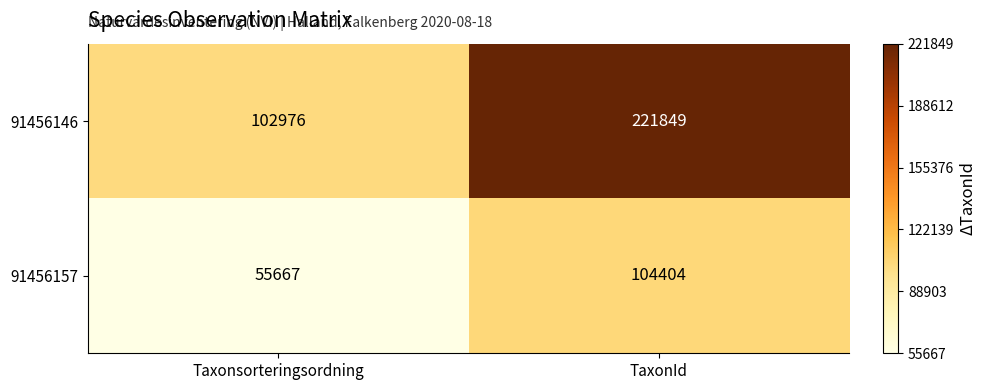

What is the minimum value for 91456146?

102976